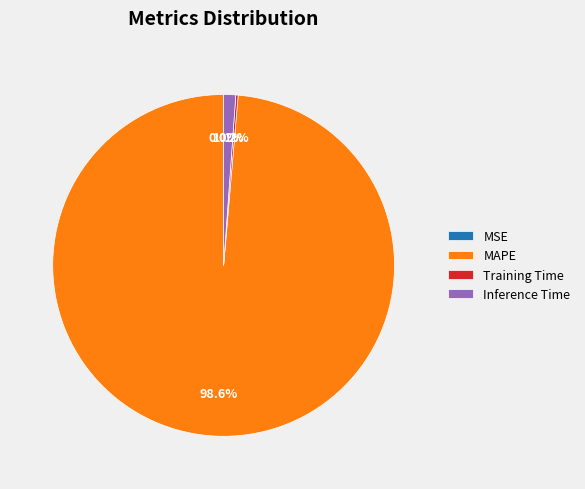

Is the sum of MAPE and Inference Time greater than half?

Yes